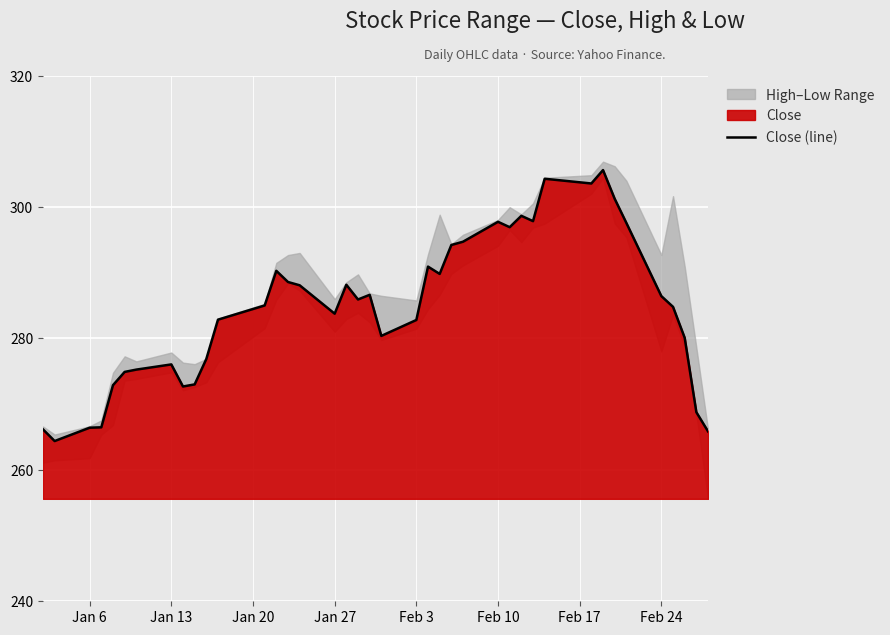

The value of Close (line) at Jan 27 is 283.8. True or false?

True